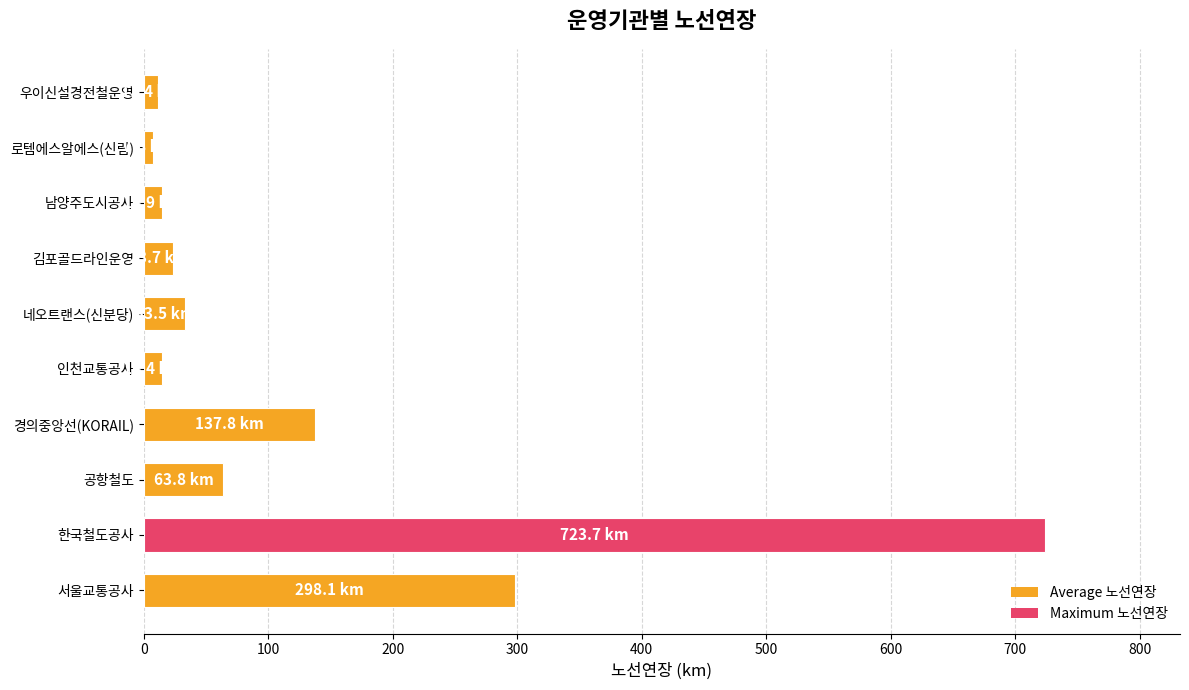

Is it true that the value at 경의중앙선(KORAIL) is 207.0?

False